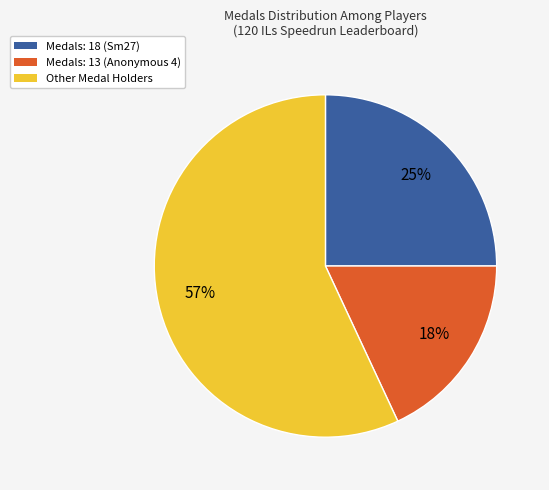

Do Medals: 18 (Sm27) and Medals: 13 (Anonymous 4) together represent more than half of the pie?

No